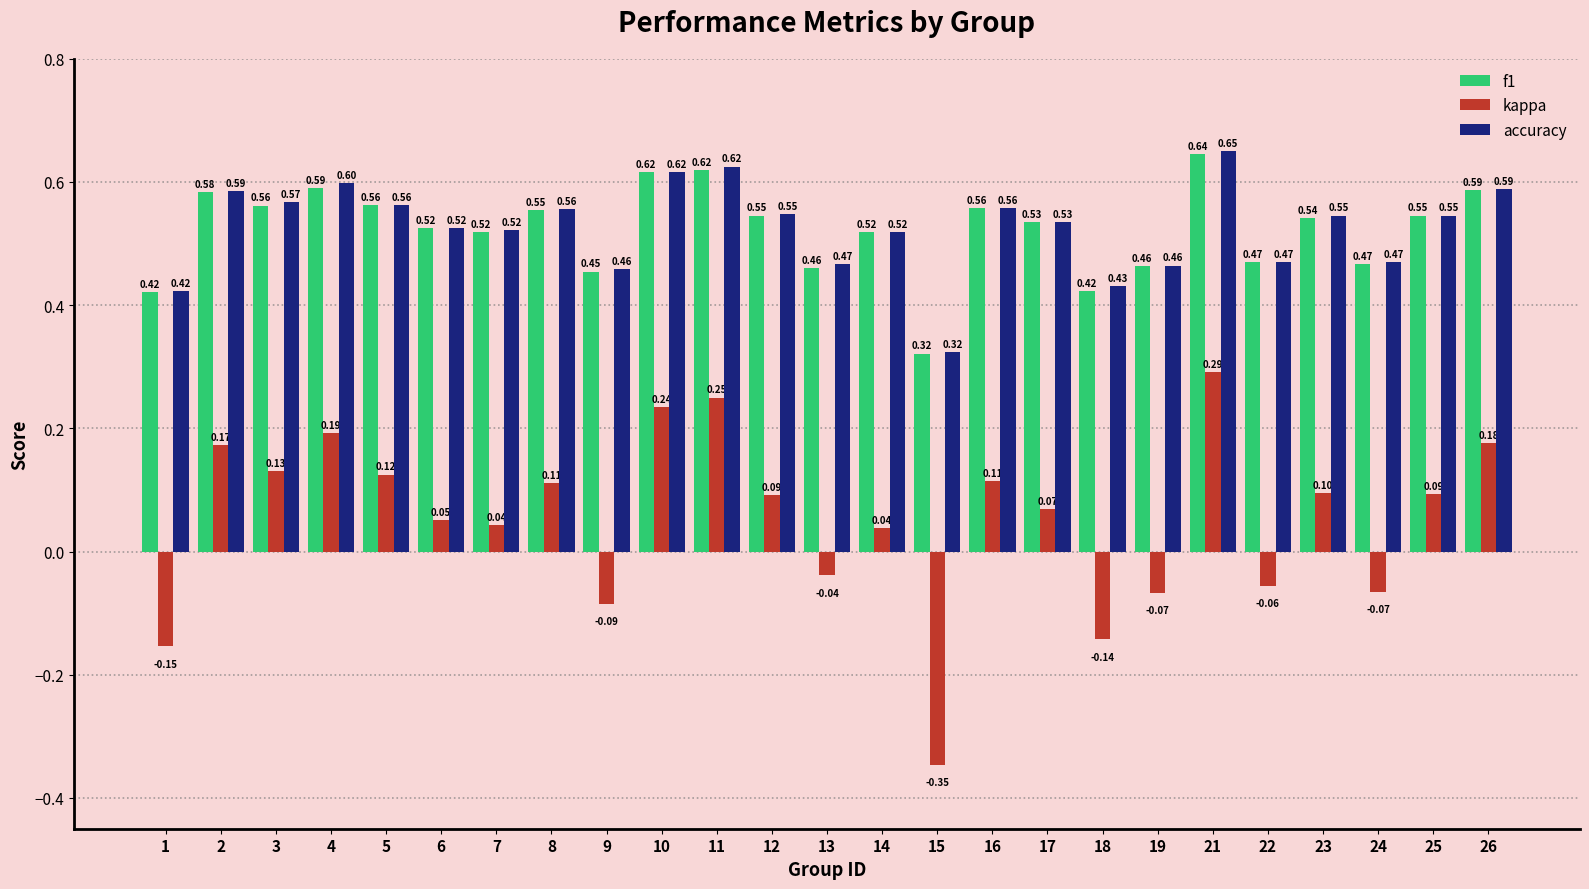

What is the value of the kappa bar at the 8th from the left?

0.1